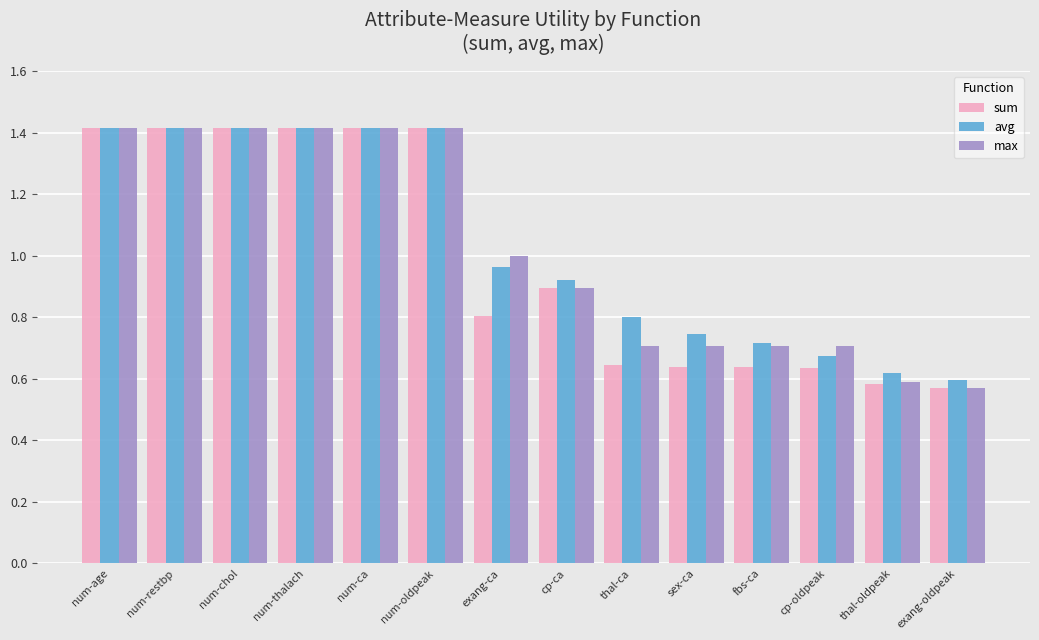

What is the difference between the second highest and minimum values in the sum series?

0.8